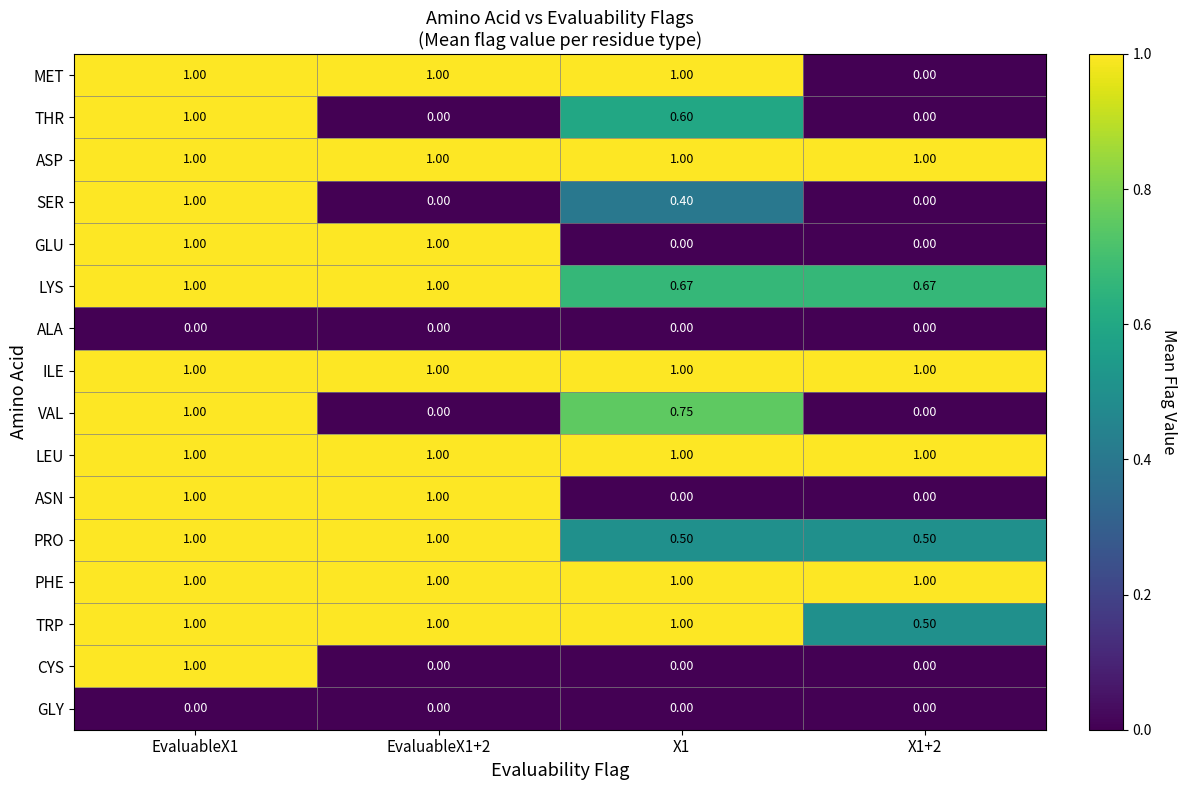

Reading left to right, what are all the values shown in this chart?

MET: EvaluableX1=1.0	EvaluableX1+2=1.0	X1=1.0	X1+2=0.0
THR: EvaluableX1=1.0	EvaluableX1+2=0.0	X1=0.6	X1+2=0.0
ASP: EvaluableX1=1.0	EvaluableX1+2=1.0	X1=1.0	X1+2=1.0
SER: EvaluableX1=1.0	EvaluableX1+2=0.0	X1=0.4	X1+2=0.0
GLU: EvaluableX1=1.0	EvaluableX1+2=1.0	X1=0.0	X1+2=0.0
LYS: EvaluableX1=1.0	EvaluableX1+2=1.0	X1=0.7	X1+2=0.7
ALA: EvaluableX1=0.0	EvaluableX1+2=0.0	X1=0.0	X1+2=0.0
ILE: EvaluableX1=1.0	EvaluableX1+2=1.0	X1=1.0	X1+2=1.0
VAL: EvaluableX1=1.0	EvaluableX1+2=0.0	X1=0.8	X1+2=0.0
LEU: EvaluableX1=1.0	EvaluableX1+2=1.0	X1=1.0	X1+2=1.0
ASN: EvaluableX1=1.0	EvaluableX1+2=1.0	X1=0.0	X1+2=0.0
PRO: EvaluableX1=1.0	EvaluableX1+2=1.0	X1=0.5	X1+2=0.5
PHE: EvaluableX1=1.0	EvaluableX1+2=1.0	X1=1.0	X1+2=1.0
TRP: EvaluableX1=1.0	EvaluableX1+2=1.0	X1=1.0	X1+2=0.5
CYS: EvaluableX1=1.0	EvaluableX1+2=0.0	X1=0.0	X1+2=0.0
GLY: EvaluableX1=0.0	EvaluableX1+2=0.0	X1=0.0	X1+2=0.0